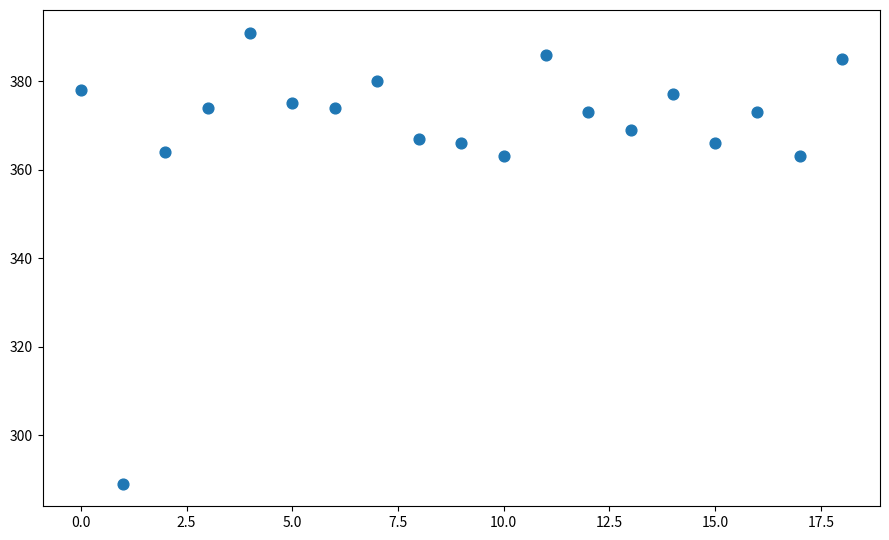

What is the range of Y values (max minus min)?

102